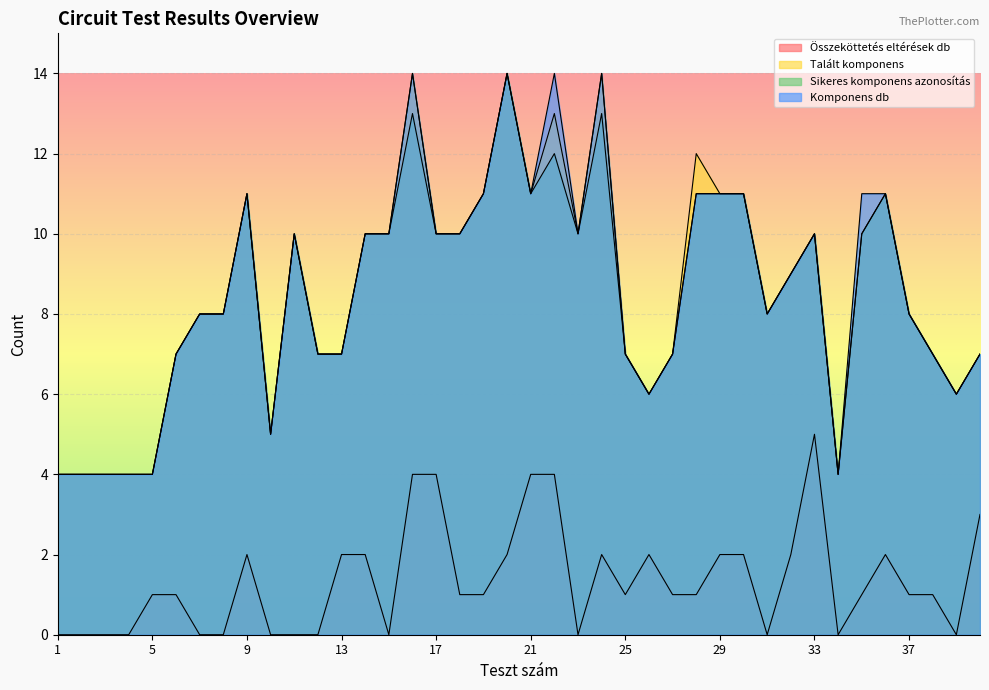

Where is Összeköttetés eltérések db nearest to the value 2?

9